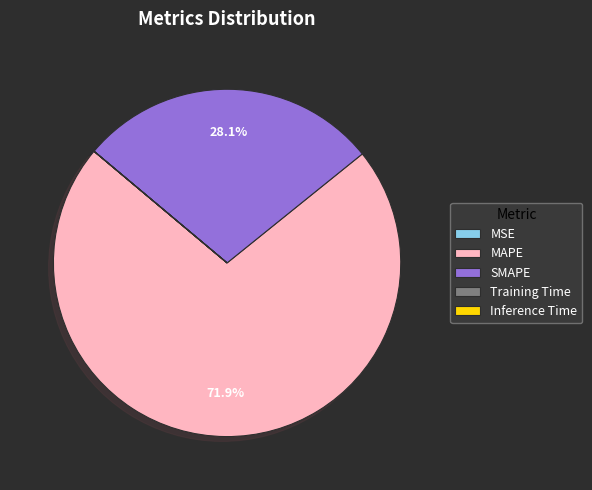

What is the largest slice in the pie chart?

MAPE